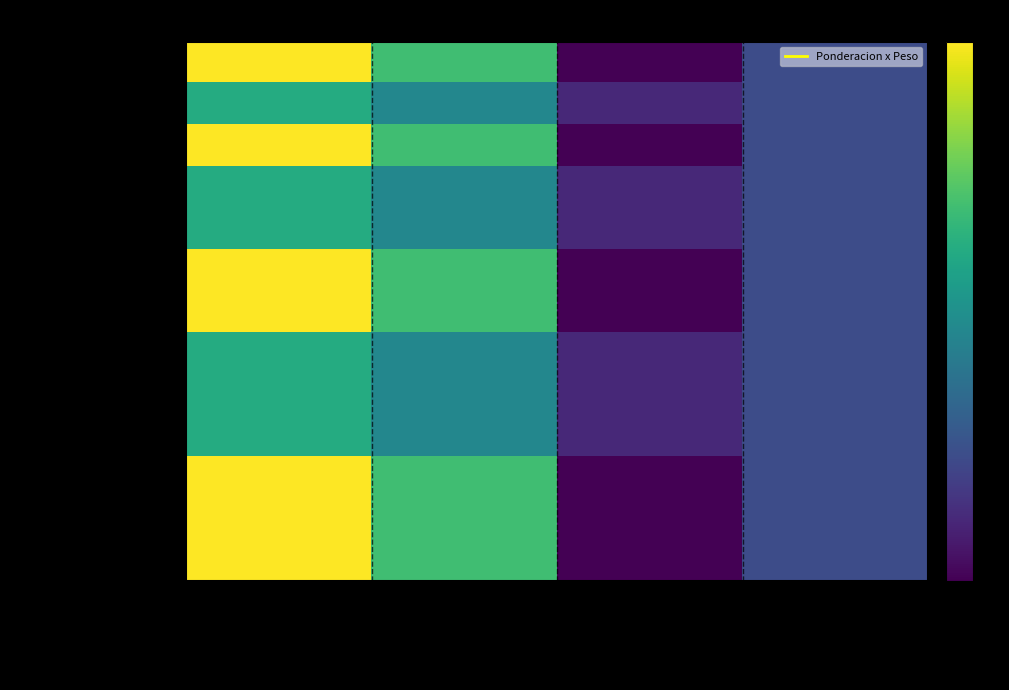

Which series changed the most between Logrado (60%) and Logro incipiente?

1. Describe brevemente